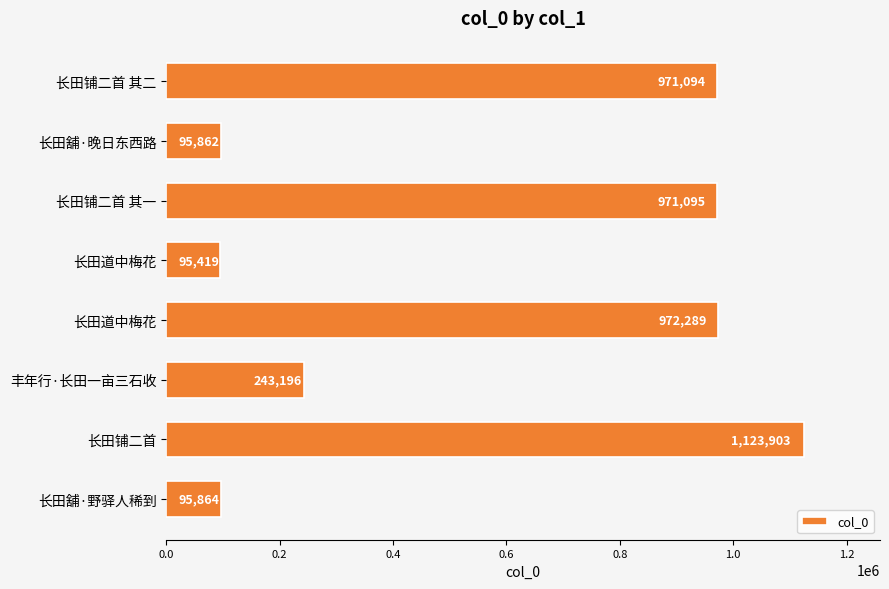

How many bars are there in total?

8